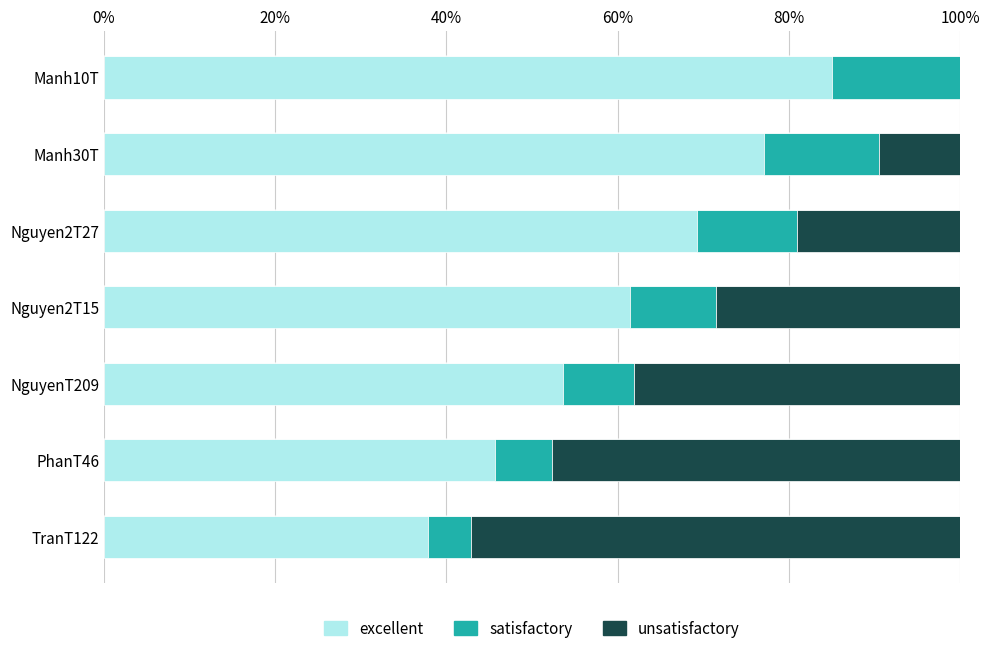

What is the highest value of the excellent series?

85.0